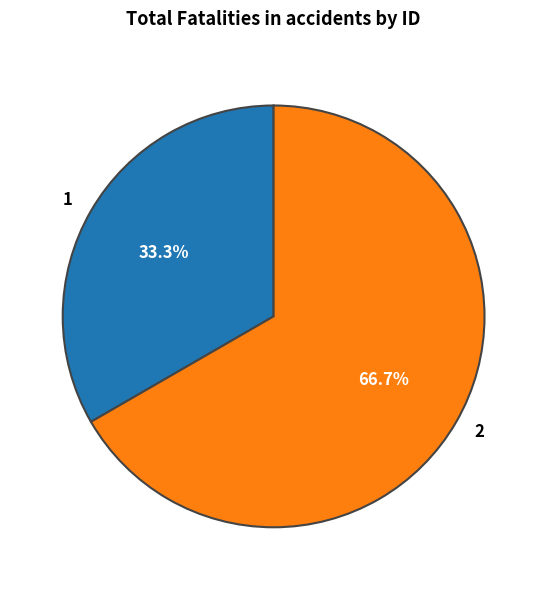

To the nearest percent, what portion does 2 represent?

67%